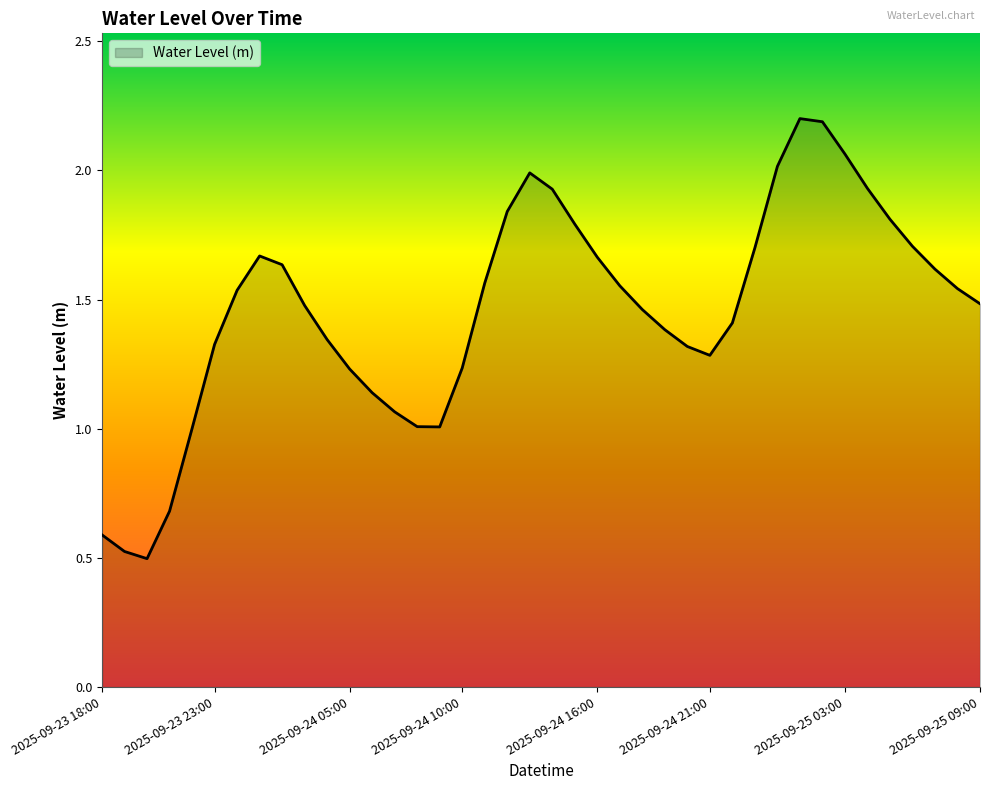

How many lines are shown in the chart?

1